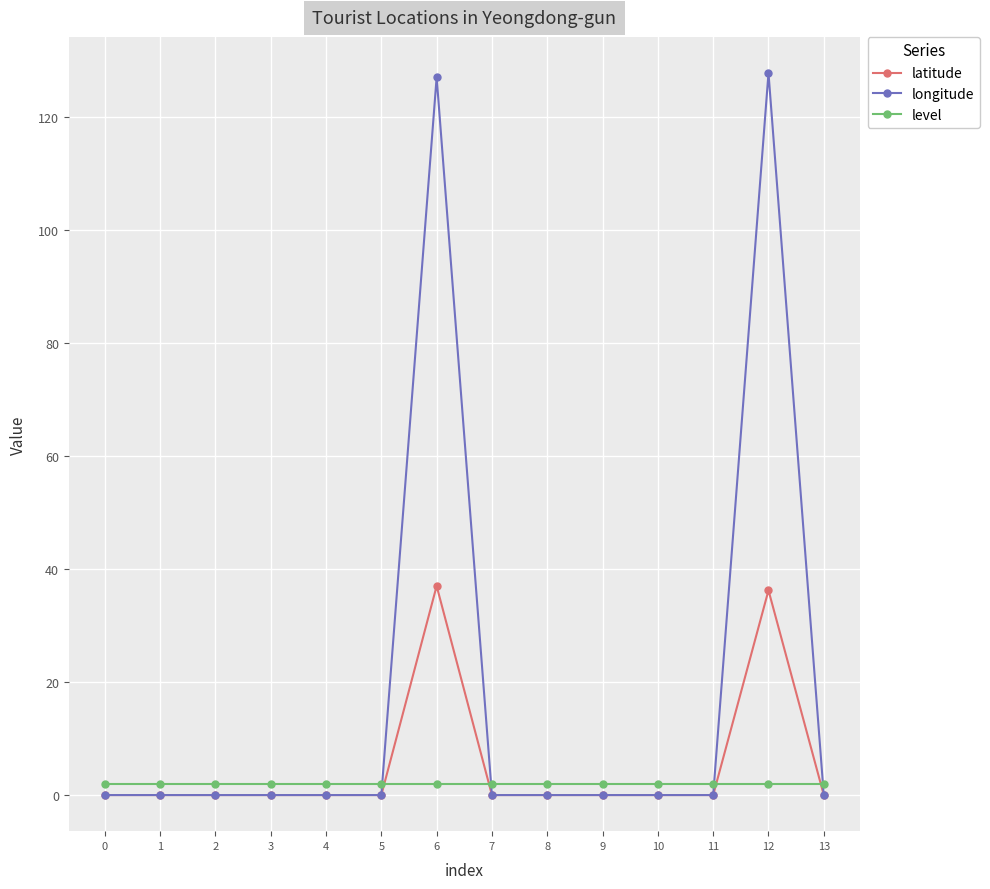

Reading left to right, extract all data points from this chart.

latitude: 0=0.0	1=0.0	2=0.0	3=0.0	4=0.0	5=0.0	6=37.0	7=0.0	8=0.0	9=0.0	10=0.0	11=0.0	12=36.2	13=0.0
longitude: 0=0.0	1=0.0	2=0.0	3=0.0	4=0.0	5=0.0	6=126.9	7=0.0	8=0.0	9=0.0	10=0.0	11=0.0	12=127.7	13=0.0
level: 0=2.0	1=2.0	2=2.0	3=2.0	4=2.0	5=2.0	6=2.0	7=2.0	8=2.0	9=2.0	10=2.0	11=2.0	12=2.0	13=2.0